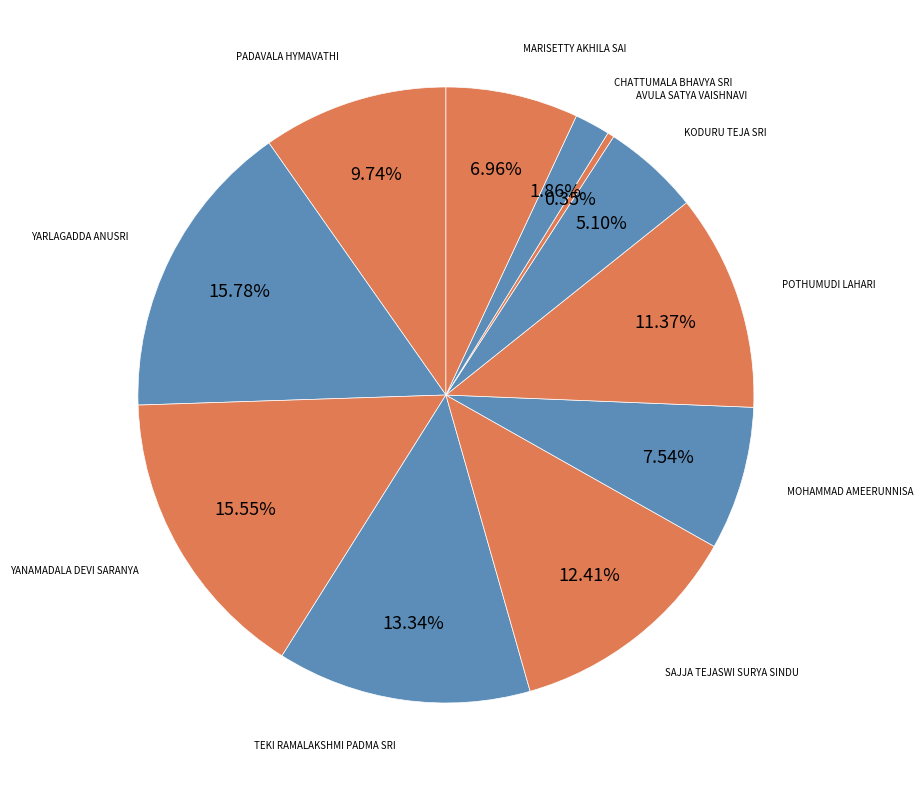

How many slices are in this pie chart?

11